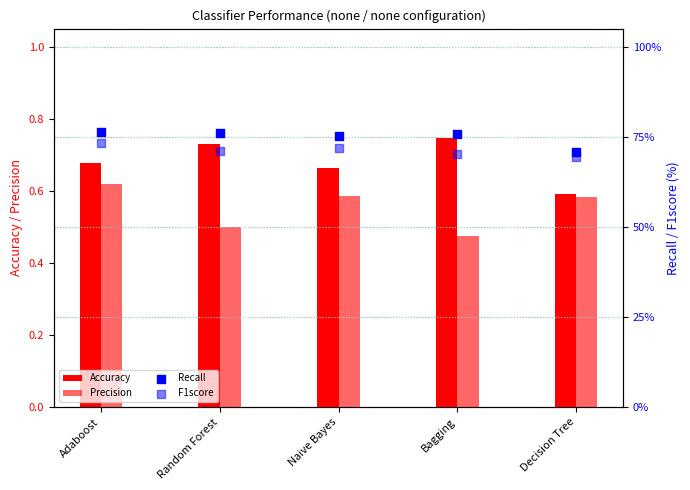

What are all the series names shown in the legend?

Accuracy, Precision, Recall, F1score